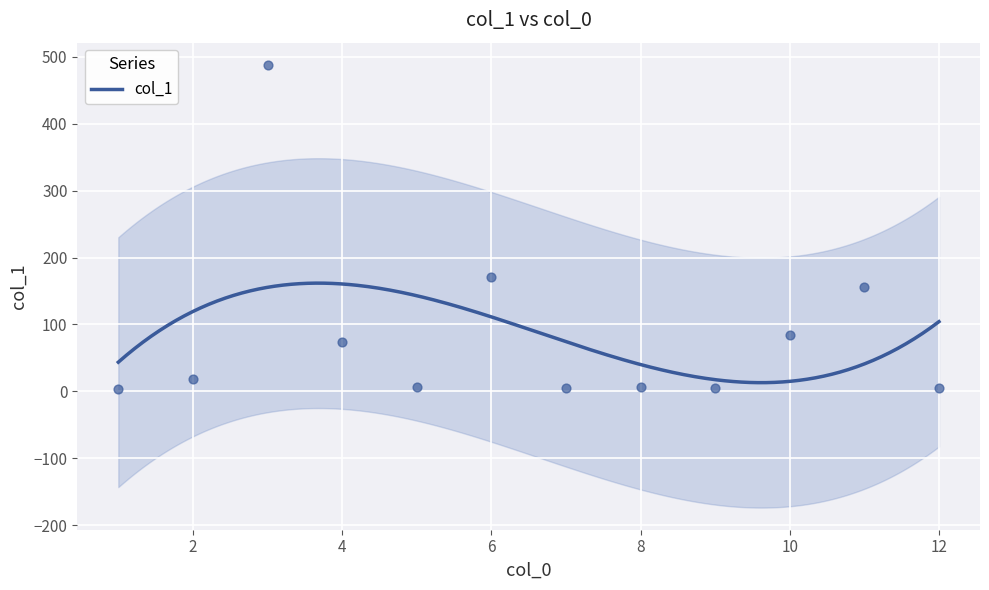

Between 1 and 10, which is larger?

10